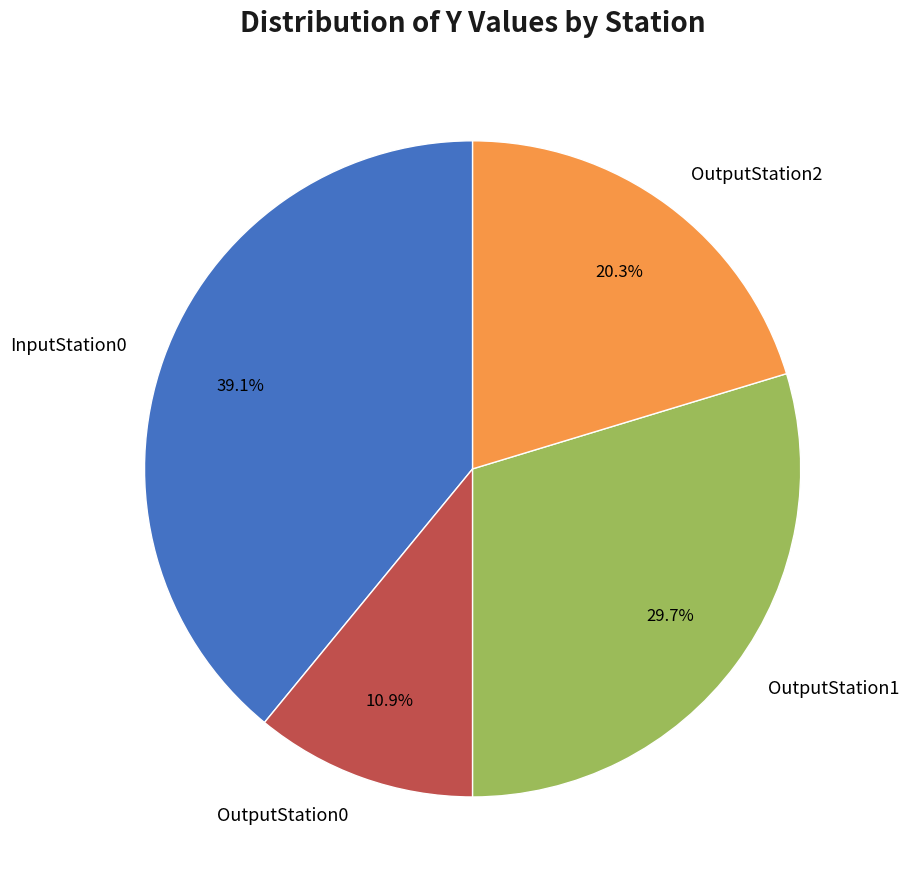

True or false: InputStation0 accounts for 34% of the total.

False